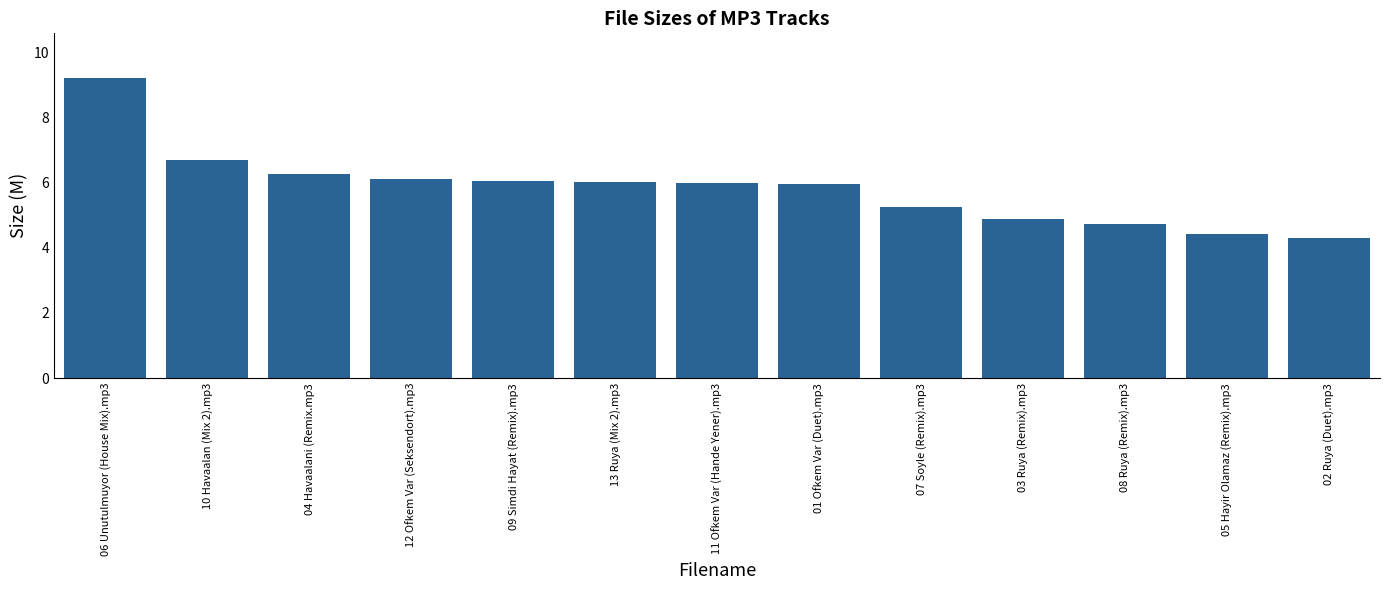

What is the smallest value displayed?

4.3